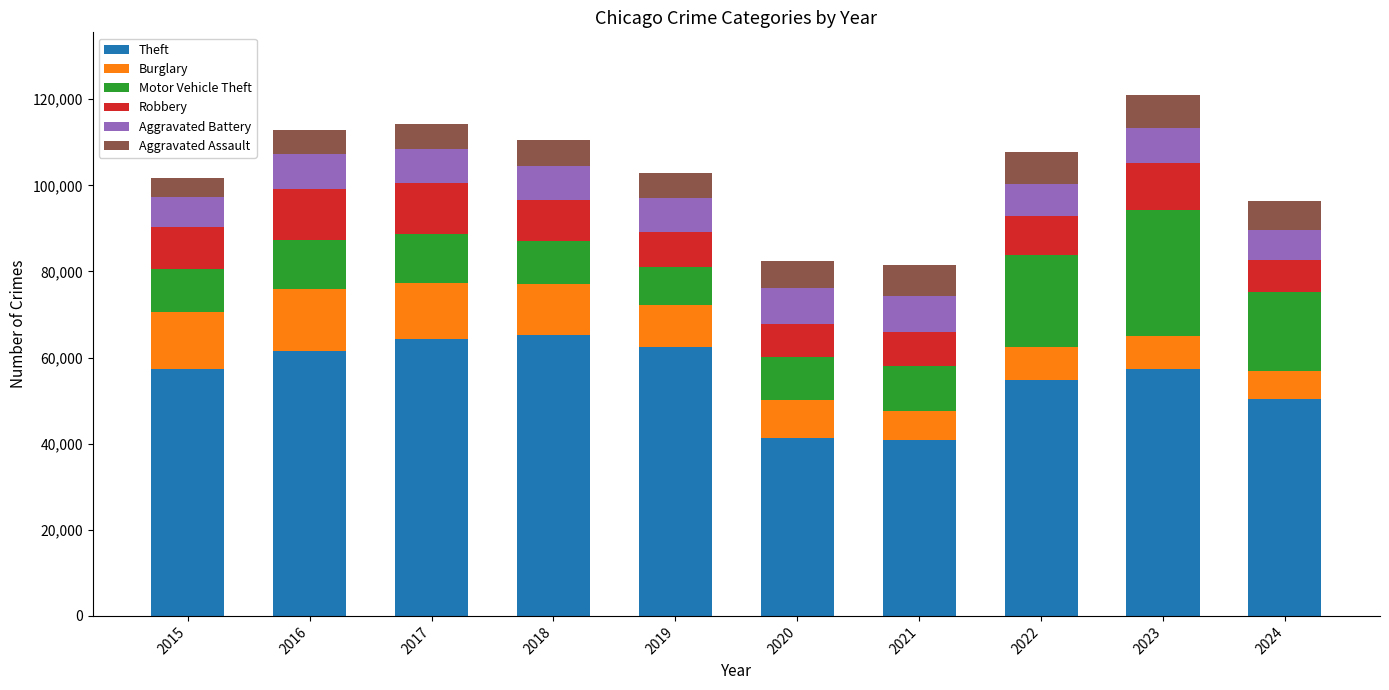

What is the value of the Theft bar at the 3rd from the left?

64386